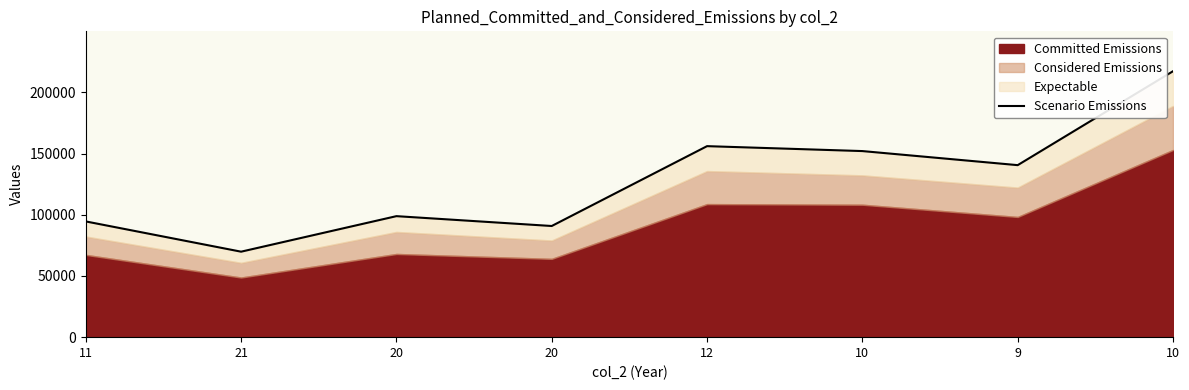

Where is the data nearest to the value 143606?

9